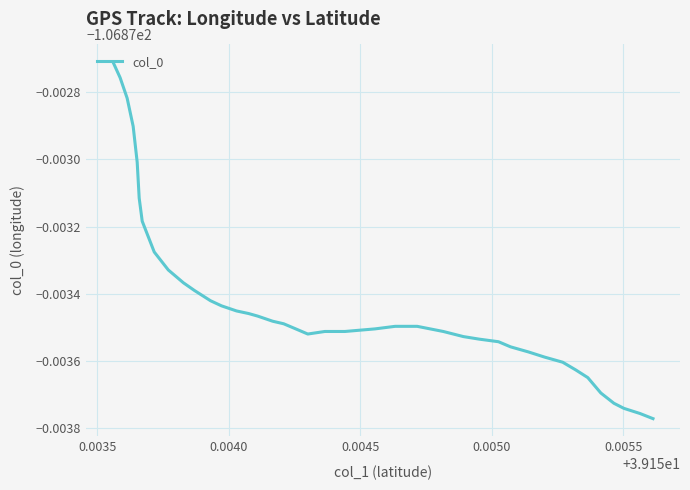

Reading left to right, list all the values displayed in this chart.

-106.9	-106.9	-106.9	-106.9	-106.9	-106.9	-106.9	-106.9	-106.9	-106.9	-106.9	-106.9	-106.9	-106.9	-106.9	-106.9	-106.9	-106.9	-106.9	-106.9	-106.9	-106.9	-106.9	-106.9	-106.9	-106.9	-106.9	-106.9	-106.9	-106.9	-106.9	-106.9	-106.9	-106.9	-106.9	-106.9	-106.9	-106.9	-106.9	-106.9